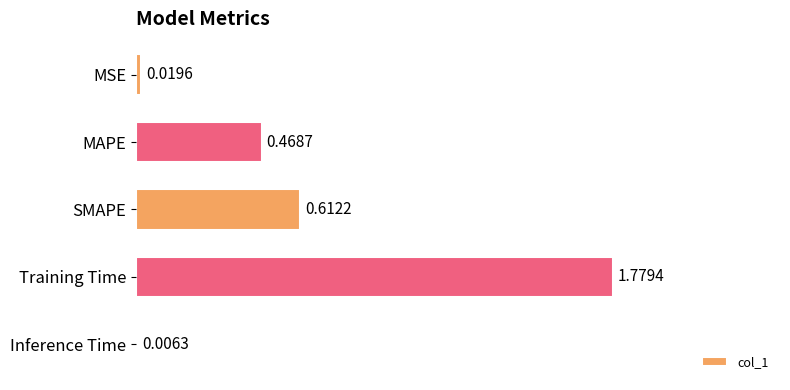

Approximately how many times larger is the value at MAPE compared to Training Time?

0.3